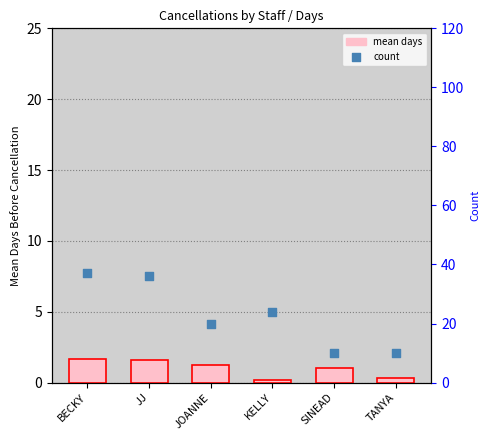

At which category is the sum across all series the highest?

BECKY